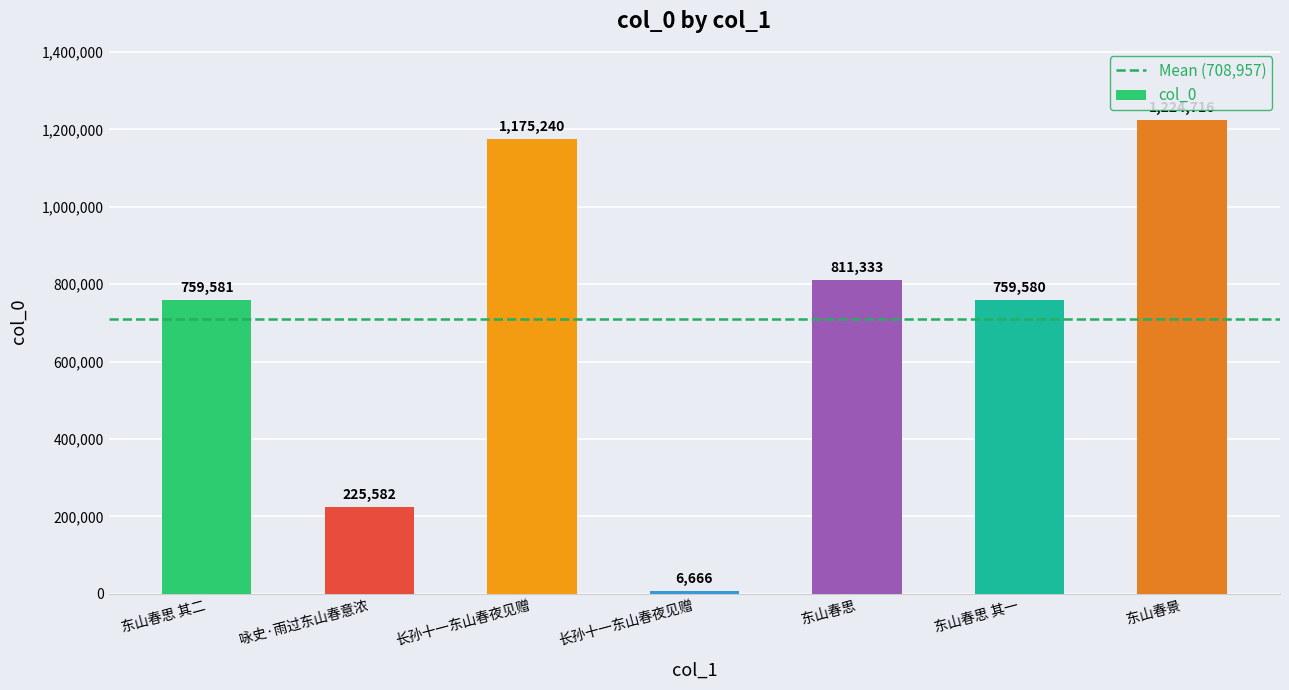

The chart shows a value of 811333 at 东山春思. True or false?

True